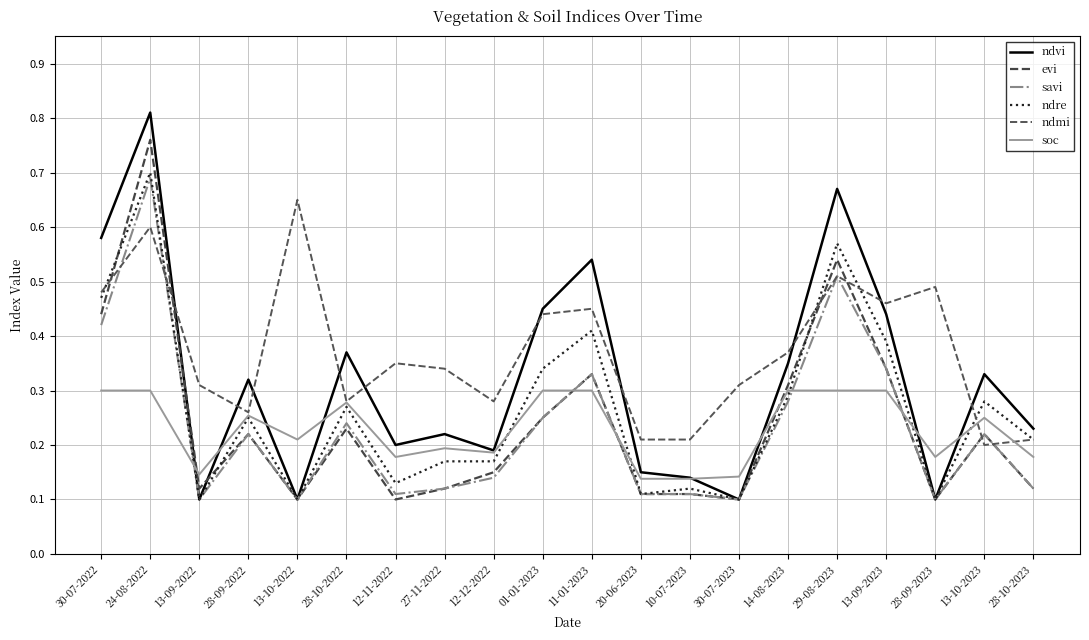

Does the chart have visible grid lines?

Yes